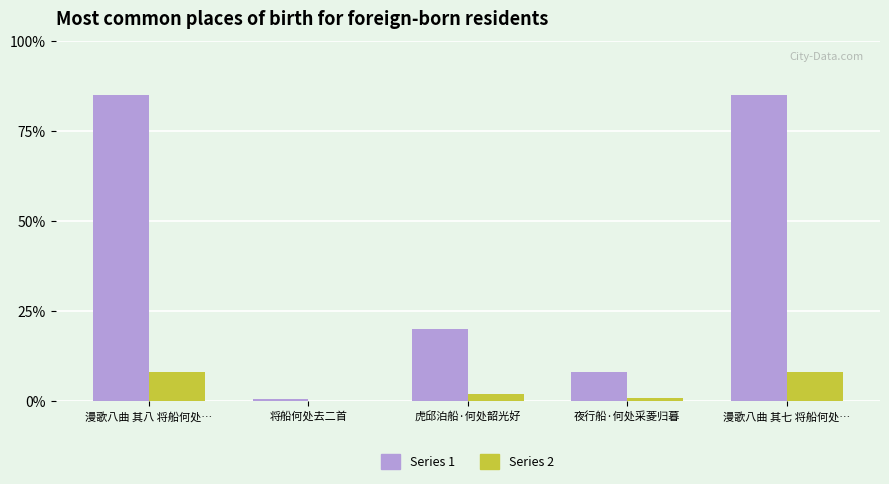

What is the total value across all series at 漫歌八曲 其八 将船何处…?

93.0